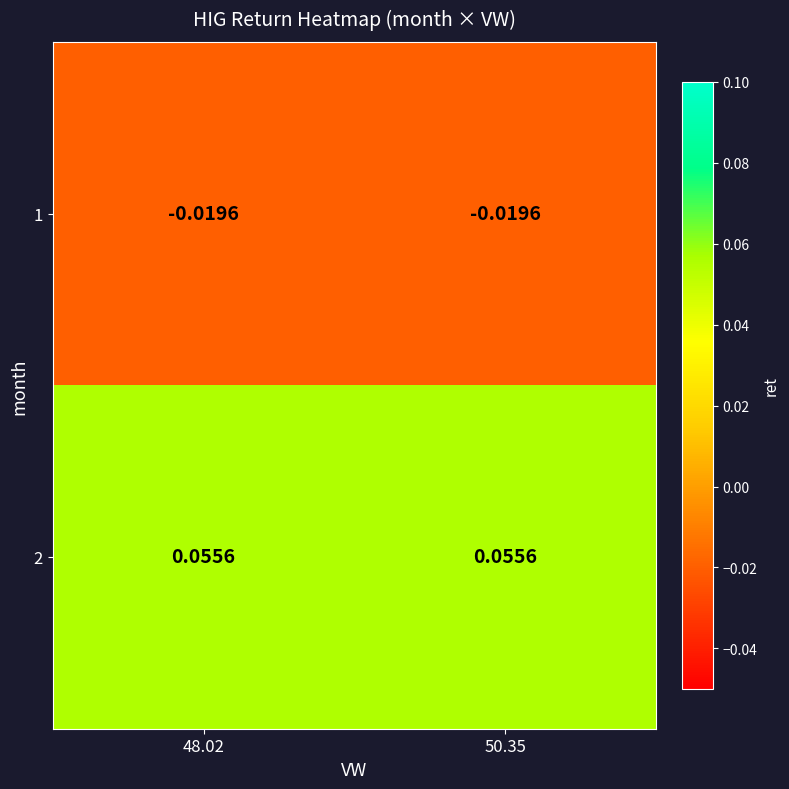

Rank the series by their maximum value, from lowest to highest.

1, 2